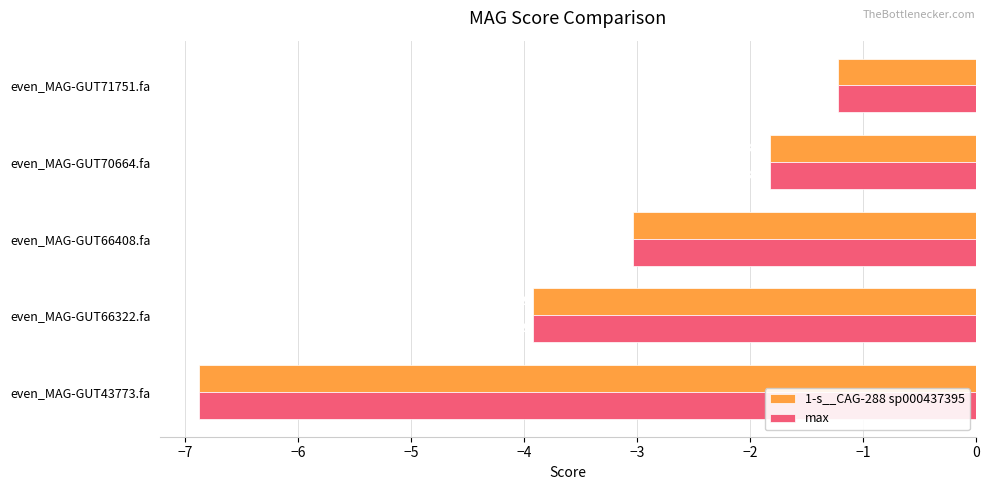

At which category is the sum across all series the highest?

even_MAG-GUT71751.fa